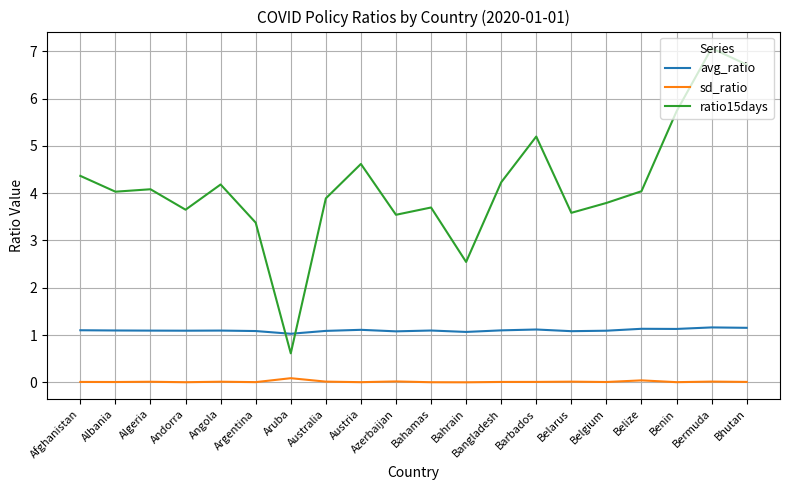

Which series has the largest range (max minus min)?

ratio15days